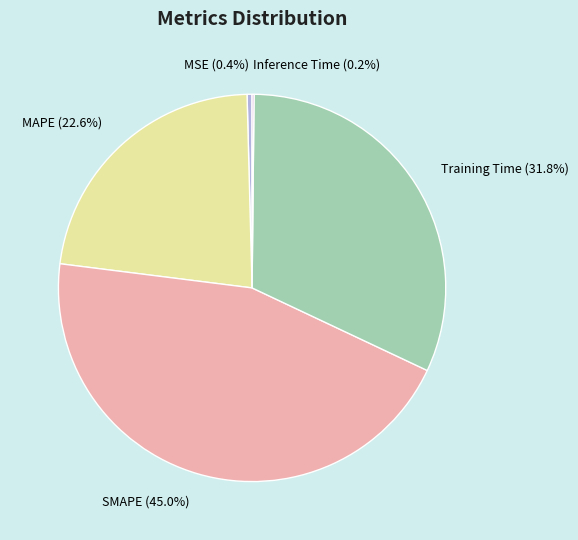

Is there a majority slice in this chart?

No